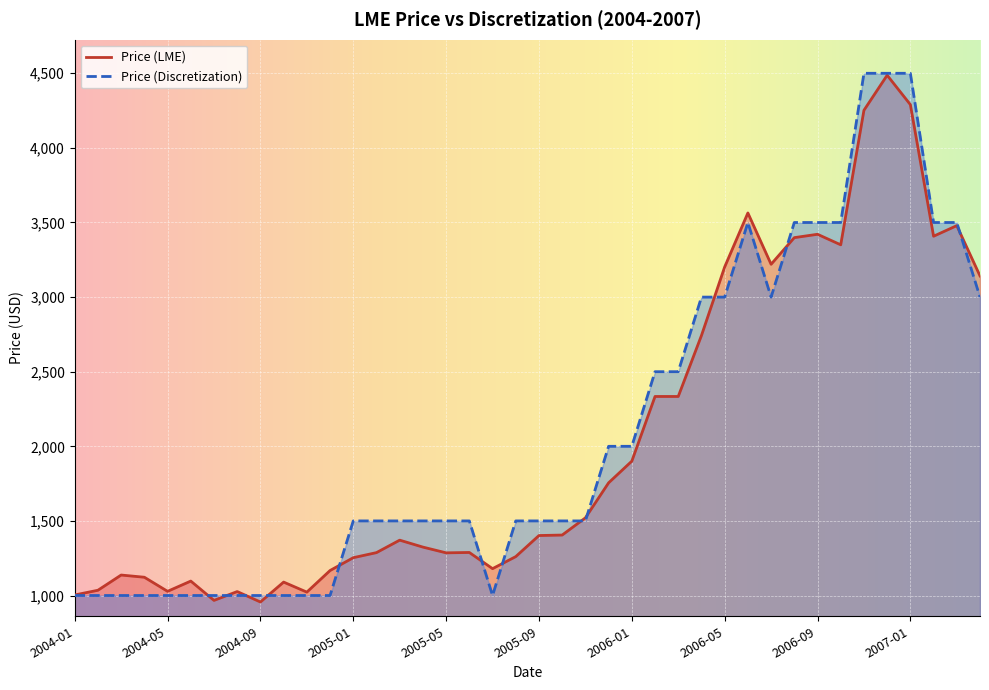

Between 2006-03 and 2007-01, which is larger?

2007-01